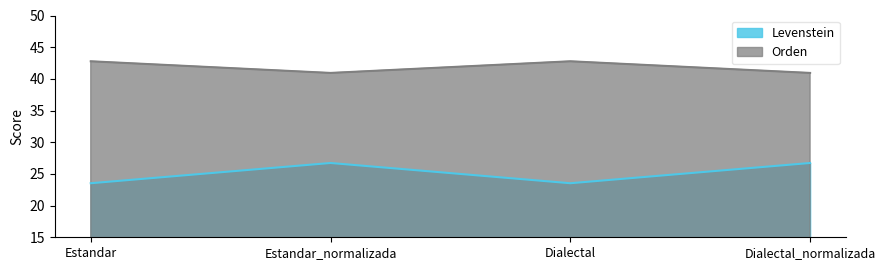

What is the lowest value of the Levenstein series?

23.5